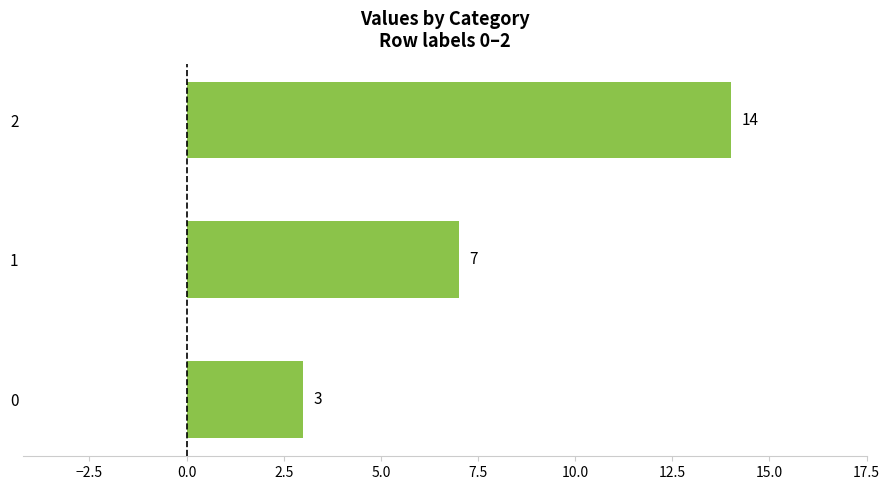

How many bars are there in total?

3